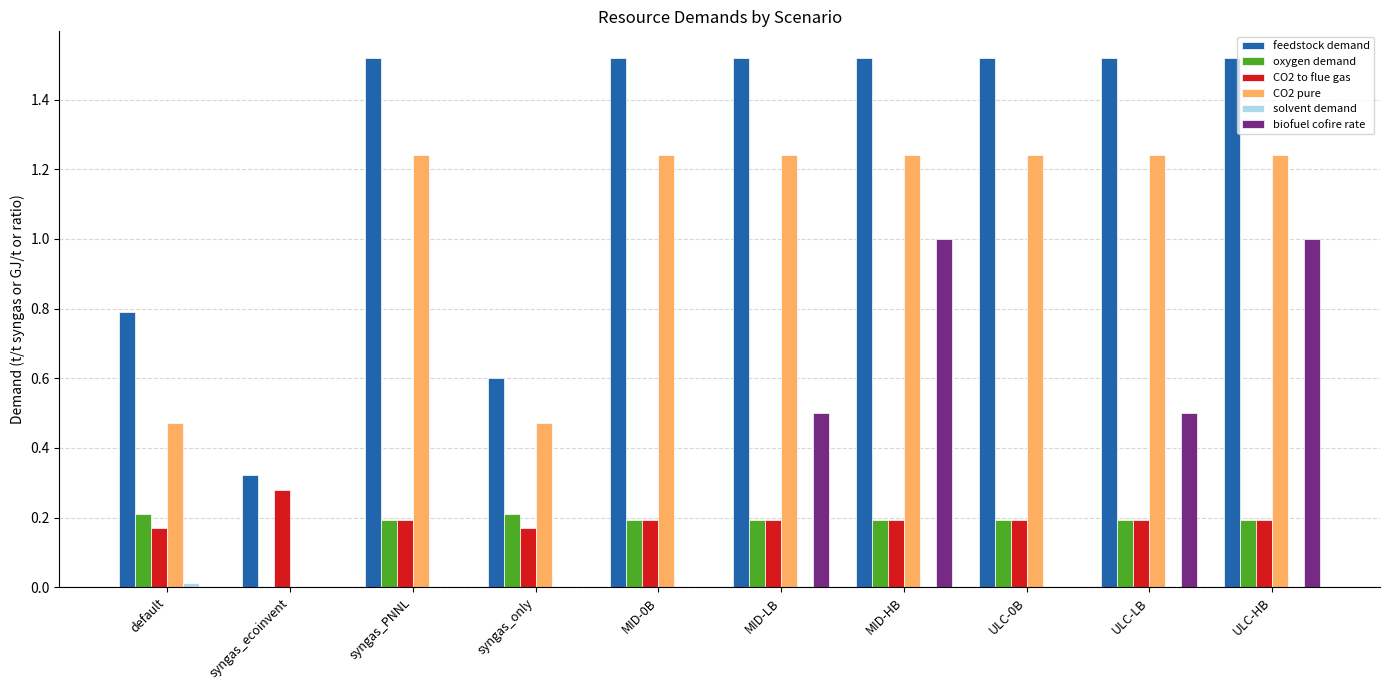

What is the sum of all CO2 to flue gas values?

2.0